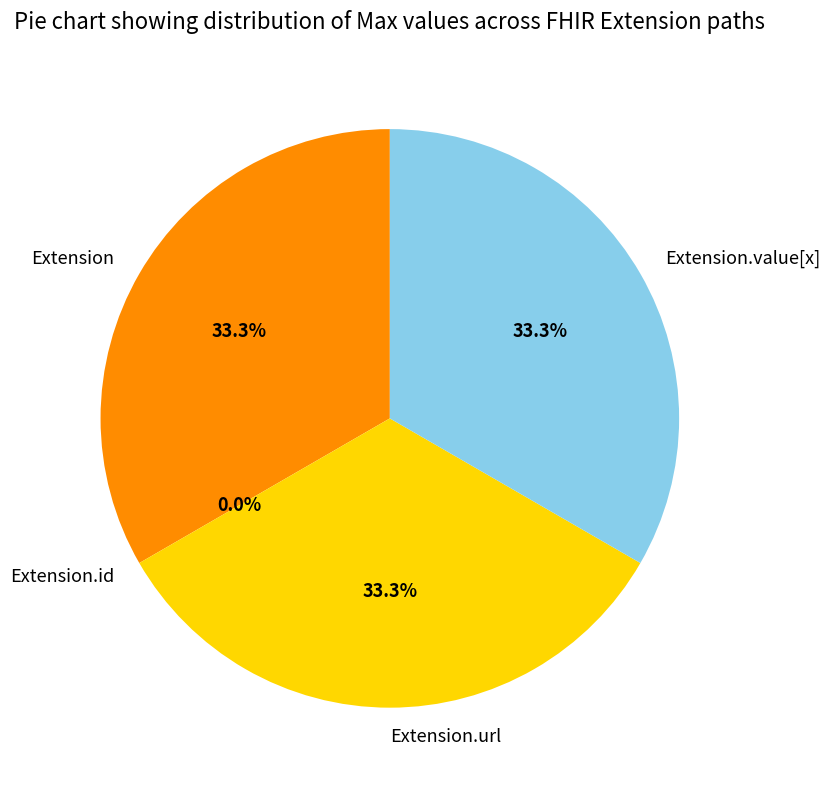

To the nearest percent, what is the difference between the largest and smallest slice percentages?

33%